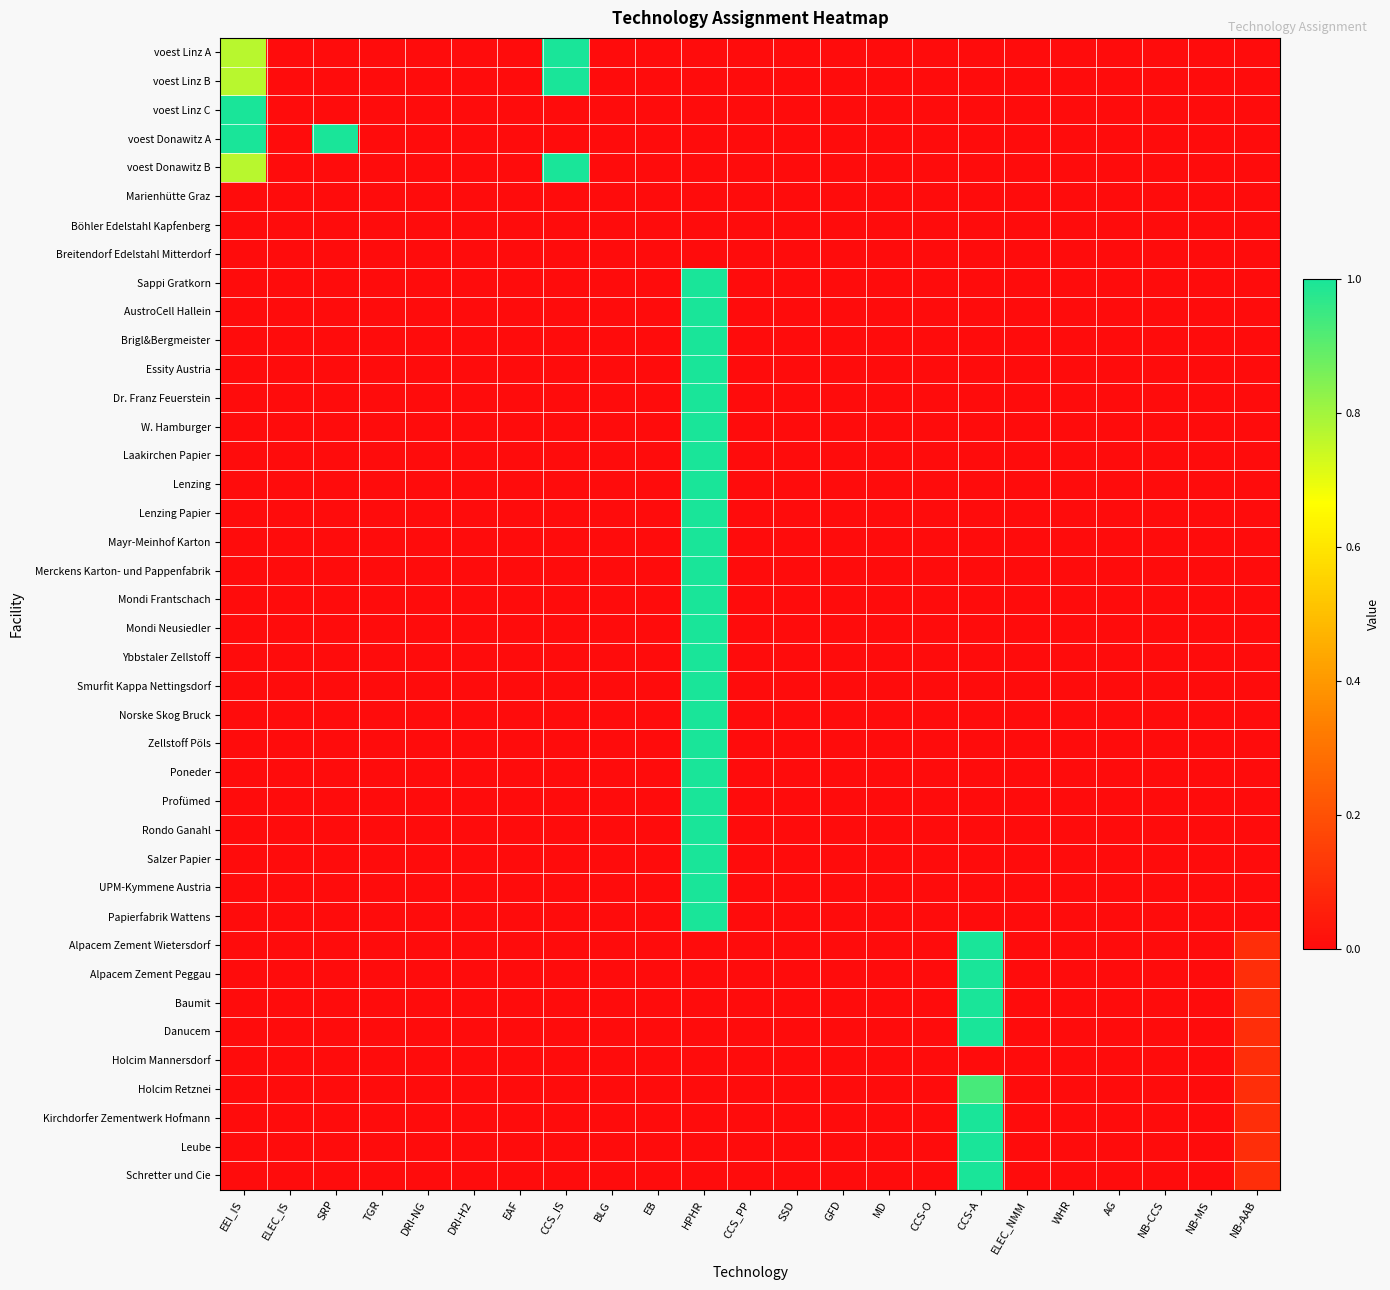

Reading left to right, transcribe all the data shown in this chart.

voest Linz A: EEI_IS=0.8	ELEC_IS=0.0	SRP=0.0	TGR=0.0	DRI-NG=0.0	DRI-H2=0.0	EAF=0.0	CCS_IS=1.0	BLG=0.0	EB=0.0	HPHR=0.0	CCS_PP=0.0	SSD=0.0	GFD=0.0	MD=0.0	CCS-O=0.0	CCS-A=0.0	ELEC_NMM=0.0	WHR=0.0	AG=0.0	NB-CCS=0.0	NB-MS=0.0	NB-AAB=0.0
voest Linz B: EEI_IS=0.8	ELEC_IS=0.0	SRP=0.0	TGR=0.0	DRI-NG=0.0	DRI-H2=0.0	EAF=0.0	CCS_IS=1.0	BLG=0.0	EB=0.0	HPHR=0.0	CCS_PP=0.0	SSD=0.0	GFD=0.0	MD=0.0	CCS-O=0.0	CCS-A=0.0	ELEC_NMM=0.0	WHR=0.0	AG=0.0	NB-CCS=0.0	NB-MS=0.0	NB-AAB=0.0
voest Linz C: EEI_IS=1.0	ELEC_IS=0.0	SRP=0.0	TGR=0.0	DRI-NG=0.0	DRI-H2=0.0	EAF=0.0	CCS_IS=0.0	BLG=0.0	EB=0.0	HPHR=0.0	CCS_PP=0.0	SSD=0.0	GFD=0.0	MD=0.0	CCS-O=0.0	CCS-A=0.0	ELEC_NMM=0.0	WHR=0.0	AG=0.0	NB-CCS=0.0	NB-MS=0.0	NB-AAB=0.0
voest Donawitz A: EEI_IS=1.0	ELEC_IS=0.0	SRP=1.0	TGR=0.0	DRI-NG=0.0	DRI-H2=0.0	EAF=0.0	CCS_IS=0.0	BLG=0.0	EB=0.0	HPHR=0.0	CCS_PP=0.0	SSD=0.0	GFD=0.0	MD=0.0	CCS-O=0.0	CCS-A=0.0	ELEC_NMM=0.0	WHR=0.0	AG=0.0	NB-CCS=0.0	NB-MS=0.0	NB-AAB=0.0
voest Donawitz B: EEI_IS=0.8	ELEC_IS=0.0	SRP=0.0	TGR=0.0	DRI-NG=0.0	DRI-H2=0.0	EAF=0.0	CCS_IS=1.0	BLG=0.0	EB=0.0	HPHR=0.0	CCS_PP=0.0	SSD=0.0	GFD=0.0	MD=0.0	CCS-O=0.0	CCS-A=0.0	ELEC_NMM=0.0	WHR=0.0	AG=0.0	NB-CCS=0.0	NB-MS=0.0	NB-AAB=0.0
Marienhütte Graz: EEI_IS=0.0	ELEC_IS=0.0	SRP=0.0	TGR=0.0	DRI-NG=0.0	DRI-H2=0.0	EAF=0.0	CCS_IS=0.0	BLG=0.0	EB=0.0	HPHR=0.0	CCS_PP=0.0	SSD=0.0	GFD=0.0	MD=0.0	CCS-O=0.0	CCS-A=0.0	ELEC_NMM=0.0	WHR=0.0	AG=0.0	NB-CCS=0.0	NB-MS=0.0	NB-AAB=0.0
Böhler Edelstahl Kapfenberg: EEI_IS=0.0	ELEC_IS=0.0	SRP=0.0	TGR=0.0	DRI-NG=0.0	DRI-H2=0.0	EAF=0.0	CCS_IS=0.0	BLG=0.0	EB=0.0	HPHR=0.0	CCS_PP=0.0	SSD=0.0	GFD=0.0	MD=0.0	CCS-O=0.0	CCS-A=0.0	ELEC_NMM=0.0	WHR=0.0	AG=0.0	NB-CCS=0.0	NB-MS=0.0	NB-AAB=0.0
Breitendorf Edelstahl Mitterdorf: EEI_IS=0.0	ELEC_IS=0.0	SRP=0.0	TGR=0.0	DRI-NG=0.0	DRI-H2=0.0	EAF=0.0	CCS_IS=0.0	BLG=0.0	EB=0.0	HPHR=0.0	CCS_PP=0.0	SSD=0.0	GFD=0.0	MD=0.0	CCS-O=0.0	CCS-A=0.0	ELEC_NMM=0.0	WHR=0.0	AG=0.0	NB-CCS=0.0	NB-MS=0.0	NB-AAB=0.0
Sappi Gratkorn: EEI_IS=0.0	ELEC_IS=0.0	SRP=0.0	TGR=0.0	DRI-NG=0.0	DRI-H2=0.0	EAF=0.0	CCS_IS=0.0	BLG=0.0	EB=0.0	HPHR=1.0	CCS_PP=0.0	SSD=0.0	GFD=0.0	MD=0.0	CCS-O=0.0	CCS-A=0.0	ELEC_NMM=0.0	WHR=0.0	AG=0.0	NB-CCS=0.0	NB-MS=0.0	NB-AAB=0.0
AustroCell Hallein: EEI_IS=0.0	ELEC_IS=0.0	SRP=0.0	TGR=0.0	DRI-NG=0.0	DRI-H2=0.0	EAF=0.0	CCS_IS=0.0	BLG=0.0	EB=0.0	HPHR=1.0	CCS_PP=0.0	SSD=0.0	GFD=0.0	MD=0.0	CCS-O=0.0	CCS-A=0.0	ELEC_NMM=0.0	WHR=0.0	AG=0.0	NB-CCS=0.0	NB-MS=0.0	NB-AAB=0.0
Brigl&Bergmeister: EEI_IS=0.0	ELEC_IS=0.0	SRP=0.0	TGR=0.0	DRI-NG=0.0	DRI-H2=0.0	EAF=0.0	CCS_IS=0.0	BLG=0.0	EB=0.0	HPHR=1.0	CCS_PP=0.0	SSD=0.0	GFD=0.0	MD=0.0	CCS-O=0.0	CCS-A=0.0	ELEC_NMM=0.0	WHR=0.0	AG=0.0	NB-CCS=0.0	NB-MS=0.0	NB-AAB=0.0
Essity Austria: EEI_IS=0.0	ELEC_IS=0.0	SRP=0.0	TGR=0.0	DRI-NG=0.0	DRI-H2=0.0	EAF=0.0	CCS_IS=0.0	BLG=0.0	EB=0.0	HPHR=1.0	CCS_PP=0.0	SSD=0.0	GFD=0.0	MD=0.0	CCS-O=0.0	CCS-A=0.0	ELEC_NMM=0.0	WHR=0.0	AG=0.0	NB-CCS=0.0	NB-MS=0.0	NB-AAB=0.0
Dr. Franz Feuerstein: EEI_IS=0.0	ELEC_IS=0.0	SRP=0.0	TGR=0.0	DRI-NG=0.0	DRI-H2=0.0	EAF=0.0	CCS_IS=0.0	BLG=0.0	EB=0.0	HPHR=1.0	CCS_PP=0.0	SSD=0.0	GFD=0.0	MD=0.0	CCS-O=0.0	CCS-A=0.0	ELEC_NMM=0.0	WHR=0.0	AG=0.0	NB-CCS=0.0	NB-MS=0.0	NB-AAB=0.0
W. Hamburger: EEI_IS=0.0	ELEC_IS=0.0	SRP=0.0	TGR=0.0	DRI-NG=0.0	DRI-H2=0.0	EAF=0.0	CCS_IS=0.0	BLG=0.0	EB=0.0	HPHR=1.0	CCS_PP=0.0	SSD=0.0	GFD=0.0	MD=0.0	CCS-O=0.0	CCS-A=0.0	ELEC_NMM=0.0	WHR=0.0	AG=0.0	NB-CCS=0.0	NB-MS=0.0	NB-AAB=0.0
Laakirchen Papier: EEI_IS=0.0	ELEC_IS=0.0	SRP=0.0	TGR=0.0	DRI-NG=0.0	DRI-H2=0.0	EAF=0.0	CCS_IS=0.0	BLG=0.0	EB=0.0	HPHR=1.0	CCS_PP=0.0	SSD=0.0	GFD=0.0	MD=0.0	CCS-O=0.0	CCS-A=0.0	ELEC_NMM=0.0	WHR=0.0	AG=0.0	NB-CCS=0.0	NB-MS=0.0	NB-AAB=0.0
Lenzing: EEI_IS=0.0	ELEC_IS=0.0	SRP=0.0	TGR=0.0	DRI-NG=0.0	DRI-H2=0.0	EAF=0.0	CCS_IS=0.0	BLG=0.0	EB=0.0	HPHR=1.0	CCS_PP=0.0	SSD=0.0	GFD=0.0	MD=0.0	CCS-O=0.0	CCS-A=0.0	ELEC_NMM=0.0	WHR=0.0	AG=0.0	NB-CCS=0.0	NB-MS=0.0	NB-AAB=0.0
Lenzing Papier: EEI_IS=0.0	ELEC_IS=0.0	SRP=0.0	TGR=0.0	DRI-NG=0.0	DRI-H2=0.0	EAF=0.0	CCS_IS=0.0	BLG=0.0	EB=0.0	HPHR=1.0	CCS_PP=0.0	SSD=0.0	GFD=0.0	MD=0.0	CCS-O=0.0	CCS-A=0.0	ELEC_NMM=0.0	WHR=0.0	AG=0.0	NB-CCS=0.0	NB-MS=0.0	NB-AAB=0.0
Mayr-Meinhof Karton: EEI_IS=0.0	ELEC_IS=0.0	SRP=0.0	TGR=0.0	DRI-NG=0.0	DRI-H2=0.0	EAF=0.0	CCS_IS=0.0	BLG=0.0	EB=0.0	HPHR=1.0	CCS_PP=0.0	SSD=0.0	GFD=0.0	MD=0.0	CCS-O=0.0	CCS-A=0.0	ELEC_NMM=0.0	WHR=0.0	AG=0.0	NB-CCS=0.0	NB-MS=0.0	NB-AAB=0.0
Merckens Karton- und Pappenfabrik: EEI_IS=0.0	ELEC_IS=0.0	SRP=0.0	TGR=0.0	DRI-NG=0.0	DRI-H2=0.0	EAF=0.0	CCS_IS=0.0	BLG=0.0	EB=0.0	HPHR=1.0	CCS_PP=0.0	SSD=0.0	GFD=0.0	MD=0.0	CCS-O=0.0	CCS-A=0.0	ELEC_NMM=0.0	WHR=0.0	AG=0.0	NB-CCS=0.0	NB-MS=0.0	NB-AAB=0.0
Mondi Frantschach: EEI_IS=0.0	ELEC_IS=0.0	SRP=0.0	TGR=0.0	DRI-NG=0.0	DRI-H2=0.0	EAF=0.0	CCS_IS=0.0	BLG=0.0	EB=0.0	HPHR=1.0	CCS_PP=0.0	SSD=0.0	GFD=0.0	MD=0.0	CCS-O=0.0	CCS-A=0.0	ELEC_NMM=0.0	WHR=0.0	AG=0.0	NB-CCS=0.0	NB-MS=0.0	NB-AAB=0.0
Mondi Neusiedler: EEI_IS=0.0	ELEC_IS=0.0	SRP=0.0	TGR=0.0	DRI-NG=0.0	DRI-H2=0.0	EAF=0.0	CCS_IS=0.0	BLG=0.0	EB=0.0	HPHR=1.0	CCS_PP=0.0	SSD=0.0	GFD=0.0	MD=0.0	CCS-O=0.0	CCS-A=0.0	ELEC_NMM=0.0	WHR=0.0	AG=0.0	NB-CCS=0.0	NB-MS=0.0	NB-AAB=0.0
Ybbstaler Zellstoff: EEI_IS=0.0	ELEC_IS=0.0	SRP=0.0	TGR=0.0	DRI-NG=0.0	DRI-H2=0.0	EAF=0.0	CCS_IS=0.0	BLG=0.0	EB=0.0	HPHR=1.0	CCS_PP=0.0	SSD=0.0	GFD=0.0	MD=0.0	CCS-O=0.0	CCS-A=0.0	ELEC_NMM=0.0	WHR=0.0	AG=0.0	NB-CCS=0.0	NB-MS=0.0	NB-AAB=0.0
Smurfit Kappa Nettingsdorf: EEI_IS=0.0	ELEC_IS=0.0	SRP=0.0	TGR=0.0	DRI-NG=0.0	DRI-H2=0.0	EAF=0.0	CCS_IS=0.0	BLG=0.0	EB=0.0	HPHR=1.0	CCS_PP=0.0	SSD=0.0	GFD=0.0	MD=0.0	CCS-O=0.0	CCS-A=0.0	ELEC_NMM=0.0	WHR=0.0	AG=0.0	NB-CCS=0.0	NB-MS=0.0	NB-AAB=0.0
Norske Skog Bruck: EEI_IS=0.0	ELEC_IS=0.0	SRP=0.0	TGR=0.0	DRI-NG=0.0	DRI-H2=0.0	EAF=0.0	CCS_IS=0.0	BLG=0.0	EB=0.0	HPHR=1.0	CCS_PP=0.0	SSD=0.0	GFD=0.0	MD=0.0	CCS-O=0.0	CCS-A=0.0	ELEC_NMM=0.0	WHR=0.0	AG=0.0	NB-CCS=0.0	NB-MS=0.0	NB-AAB=0.0
Zellstoff Pöls: EEI_IS=0.0	ELEC_IS=0.0	SRP=0.0	TGR=0.0	DRI-NG=0.0	DRI-H2=0.0	EAF=0.0	CCS_IS=0.0	BLG=0.0	EB=0.0	HPHR=1.0	CCS_PP=0.0	SSD=0.0	GFD=0.0	MD=0.0	CCS-O=0.0	CCS-A=0.0	ELEC_NMM=0.0	WHR=0.0	AG=0.0	NB-CCS=0.0	NB-MS=0.0	NB-AAB=0.0
Poneder: EEI_IS=0.0	ELEC_IS=0.0	SRP=0.0	TGR=0.0	DRI-NG=0.0	DRI-H2=0.0	EAF=0.0	CCS_IS=0.0	BLG=0.0	EB=0.0	HPHR=1.0	CCS_PP=0.0	SSD=0.0	GFD=0.0	MD=0.0	CCS-O=0.0	CCS-A=0.0	ELEC_NMM=0.0	WHR=0.0	AG=0.0	NB-CCS=0.0	NB-MS=0.0	NB-AAB=0.0
Profümed: EEI_IS=0.0	ELEC_IS=0.0	SRP=0.0	TGR=0.0	DRI-NG=0.0	DRI-H2=0.0	EAF=0.0	CCS_IS=0.0	BLG=0.0	EB=0.0	HPHR=1.0	CCS_PP=0.0	SSD=0.0	GFD=0.0	MD=0.0	CCS-O=0.0	CCS-A=0.0	ELEC_NMM=0.0	WHR=0.0	AG=0.0	NB-CCS=0.0	NB-MS=0.0	NB-AAB=0.0
Rondo Ganahl: EEI_IS=0.0	ELEC_IS=0.0	SRP=0.0	TGR=0.0	DRI-NG=0.0	DRI-H2=0.0	EAF=0.0	CCS_IS=0.0	BLG=0.0	EB=0.0	HPHR=1.0	CCS_PP=0.0	SSD=0.0	GFD=0.0	MD=0.0	CCS-O=0.0	CCS-A=0.0	ELEC_NMM=0.0	WHR=0.0	AG=0.0	NB-CCS=0.0	NB-MS=0.0	NB-AAB=0.0
Salzer Papier: EEI_IS=0.0	ELEC_IS=0.0	SRP=0.0	TGR=0.0	DRI-NG=0.0	DRI-H2=0.0	EAF=0.0	CCS_IS=0.0	BLG=0.0	EB=0.0	HPHR=1.0	CCS_PP=0.0	SSD=0.0	GFD=0.0	MD=0.0	CCS-O=0.0	CCS-A=0.0	ELEC_NMM=0.0	WHR=0.0	AG=0.0	NB-CCS=0.0	NB-MS=0.0	NB-AAB=0.0
UPM-Kymmene Austria: EEI_IS=0.0	ELEC_IS=0.0	SRP=0.0	TGR=0.0	DRI-NG=0.0	DRI-H2=0.0	EAF=0.0	CCS_IS=0.0	BLG=0.0	EB=0.0	HPHR=1.0	CCS_PP=0.0	SSD=0.0	GFD=0.0	MD=0.0	CCS-O=0.0	CCS-A=0.0	ELEC_NMM=0.0	WHR=0.0	AG=0.0	NB-CCS=0.0	NB-MS=0.0	NB-AAB=0.0
Papierfabrik Wattens: EEI_IS=0.0	ELEC_IS=0.0	SRP=0.0	TGR=0.0	DRI-NG=0.0	DRI-H2=0.0	EAF=0.0	CCS_IS=0.0	BLG=0.0	EB=0.0	HPHR=1.0	CCS_PP=0.0	SSD=0.0	GFD=0.0	MD=0.0	CCS-O=0.0	CCS-A=0.0	ELEC_NMM=0.0	WHR=0.0	AG=0.0	NB-CCS=0.0	NB-MS=0.0	NB-AAB=0.0
Alpacem Zement Wietersdorf: EEI_IS=0.0	ELEC_IS=0.0	SRP=0.0	TGR=0.0	DRI-NG=0.0	DRI-H2=0.0	EAF=0.0	CCS_IS=0.0	BLG=0.0	EB=0.0	HPHR=0.0	CCS_PP=0.0	SSD=0.0	GFD=0.0	MD=0.0	CCS-O=0.0	CCS-A=1.0	ELEC_NMM=0.0	WHR=0.0	AG=0.0	NB-CCS=0.0	NB-MS=0.0	NB-AAB=0.1
Alpacem Zement Peggau: EEI_IS=0.0	ELEC_IS=0.0	SRP=0.0	TGR=0.0	DRI-NG=0.0	DRI-H2=0.0	EAF=0.0	CCS_IS=0.0	BLG=0.0	EB=0.0	HPHR=0.0	CCS_PP=0.0	SSD=0.0	GFD=0.0	MD=0.0	CCS-O=0.0	CCS-A=1.0	ELEC_NMM=0.0	WHR=0.0	AG=0.0	NB-CCS=0.0	NB-MS=0.0	NB-AAB=0.1
Baumit: EEI_IS=0.0	ELEC_IS=0.0	SRP=0.0	TGR=0.0	DRI-NG=0.0	DRI-H2=0.0	EAF=0.0	CCS_IS=0.0	BLG=0.0	EB=0.0	HPHR=0.0	CCS_PP=0.0	SSD=0.0	GFD=0.0	MD=0.0	CCS-O=0.0	CCS-A=1.0	ELEC_NMM=0.0	WHR=0.0	AG=0.0	NB-CCS=0.0	NB-MS=0.0	NB-AAB=0.1
Danucem: EEI_IS=0.0	ELEC_IS=0.0	SRP=0.0	TGR=0.0	DRI-NG=0.0	DRI-H2=0.0	EAF=0.0	CCS_IS=0.0	BLG=0.0	EB=0.0	HPHR=0.0	CCS_PP=0.0	SSD=0.0	GFD=0.0	MD=0.0	CCS-O=0.0	CCS-A=1.0	ELEC_NMM=0.0	WHR=0.0	AG=0.0	NB-CCS=0.0	NB-MS=0.0	NB-AAB=0.1
Holcim Mannersdorf: EEI_IS=0.0	ELEC_IS=0.0	SRP=0.0	TGR=0.0	DRI-NG=0.0	DRI-H2=0.0	EAF=0.0	CCS_IS=0.0	BLG=0.0	EB=0.0	HPHR=0.0	CCS_PP=0.0	SSD=0.0	GFD=0.0	MD=0.0	CCS-O=0.0	CCS-A=0.0	ELEC_NMM=0.0	WHR=0.0	AG=0.0	NB-CCS=0.0	NB-MS=0.0	NB-AAB=0.1
Holcim Retznei: EEI_IS=0.0	ELEC_IS=0.0	SRP=0.0	TGR=0.0	DRI-NG=0.0	DRI-H2=0.0	EAF=0.0	CCS_IS=0.0	BLG=0.0	EB=0.0	HPHR=0.0	CCS_PP=0.0	SSD=0.0	GFD=0.0	MD=0.0	CCS-O=0.0	CCS-A=0.9	ELEC_NMM=0.0	WHR=0.0	AG=0.0	NB-CCS=0.0	NB-MS=0.0	NB-AAB=0.1
Kirchdorfer Zementwerk Hofmann: EEI_IS=0.0	ELEC_IS=0.0	SRP=0.0	TGR=0.0	DRI-NG=0.0	DRI-H2=0.0	EAF=0.0	CCS_IS=0.0	BLG=0.0	EB=0.0	HPHR=0.0	CCS_PP=0.0	SSD=0.0	GFD=0.0	MD=0.0	CCS-O=0.0	CCS-A=1.0	ELEC_NMM=0.0	WHR=0.0	AG=0.0	NB-CCS=0.0	NB-MS=0.0	NB-AAB=0.1
Leube: EEI_IS=0.0	ELEC_IS=0.0	SRP=0.0	TGR=0.0	DRI-NG=0.0	DRI-H2=0.0	EAF=0.0	CCS_IS=0.0	BLG=0.0	EB=0.0	HPHR=0.0	CCS_PP=0.0	SSD=0.0	GFD=0.0	MD=0.0	CCS-O=0.0	CCS-A=1.0	ELEC_NMM=0.0	WHR=0.0	AG=0.0	NB-CCS=0.0	NB-MS=0.0	NB-AAB=0.1
Schretter und Cie: EEI_IS=0.0	ELEC_IS=0.0	SRP=0.0	TGR=0.0	DRI-NG=0.0	DRI-H2=0.0	EAF=0.0	CCS_IS=0.0	BLG=0.0	EB=0.0	HPHR=0.0	CCS_PP=0.0	SSD=0.0	GFD=0.0	MD=0.0	CCS-O=0.0	CCS-A=1.0	ELEC_NMM=0.0	WHR=0.0	AG=0.0	NB-CCS=0.0	NB-MS=0.0	NB-AAB=0.1